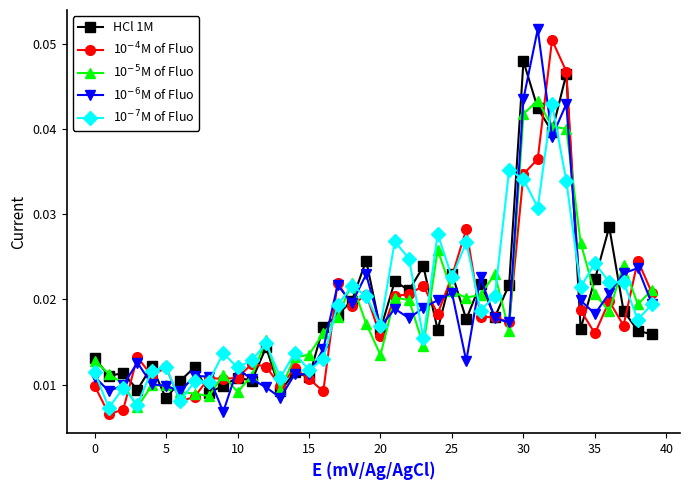

At how many categories does at least one series exceed 0?

40